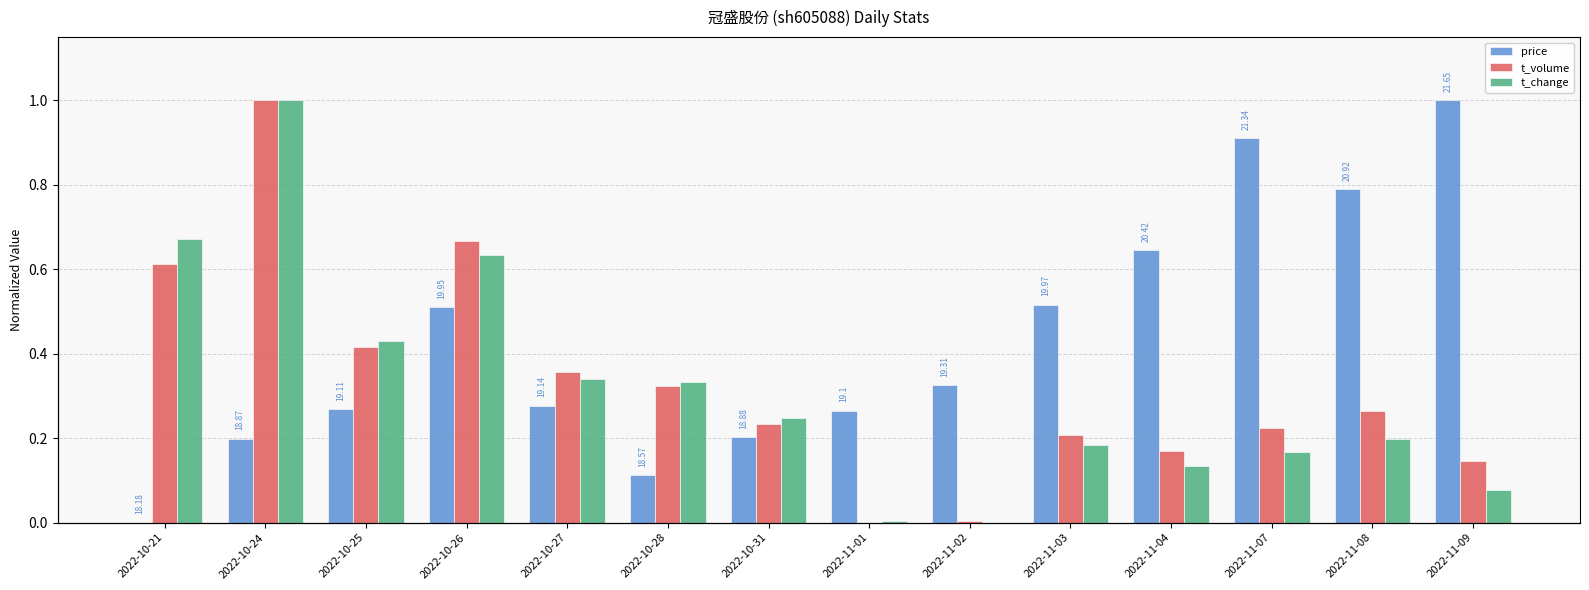

What is the total value across all series at 2022-11-01?

0.3